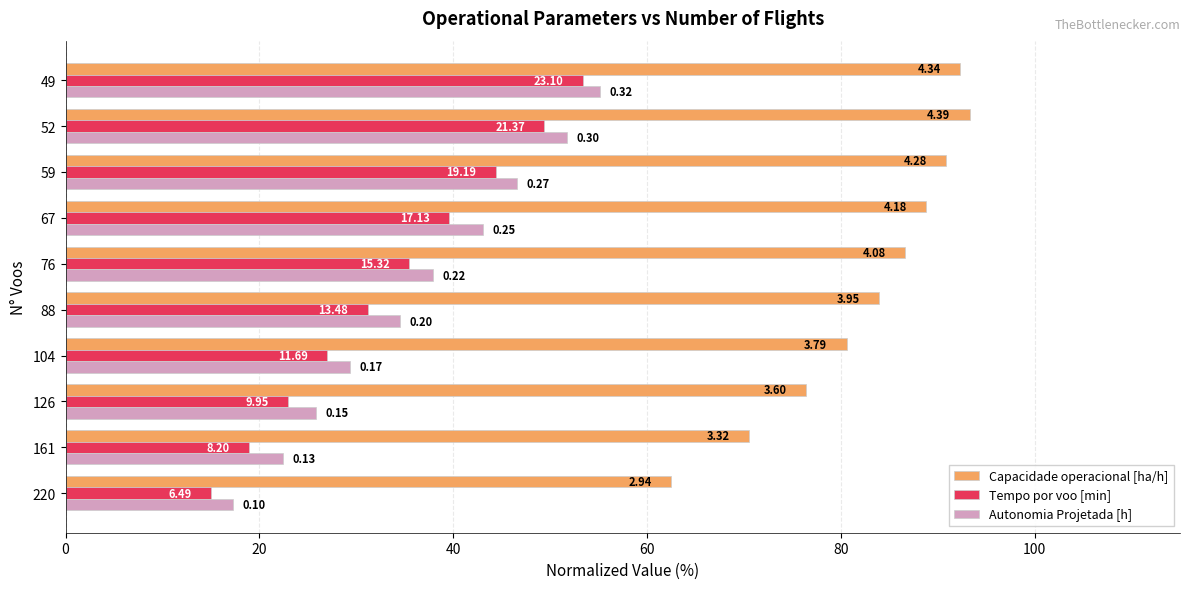

What is the maximum value shown in the chart?

93.3